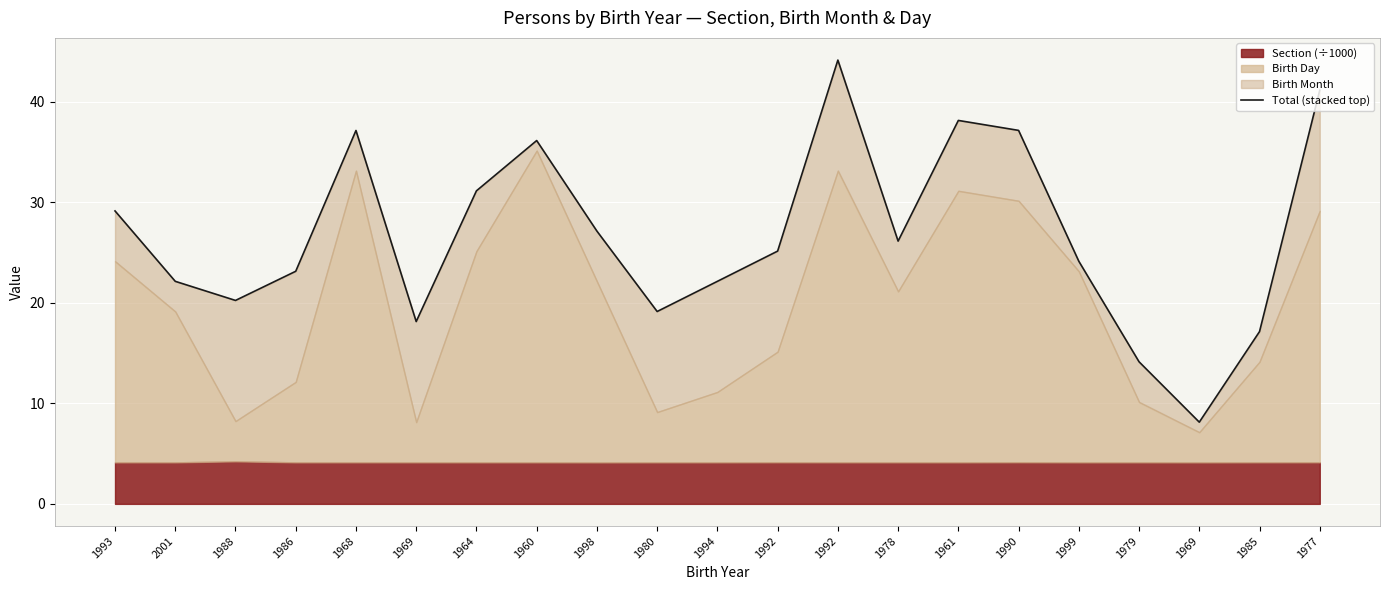

The chart shows a value of 36.1 at 1960. True or false?

True